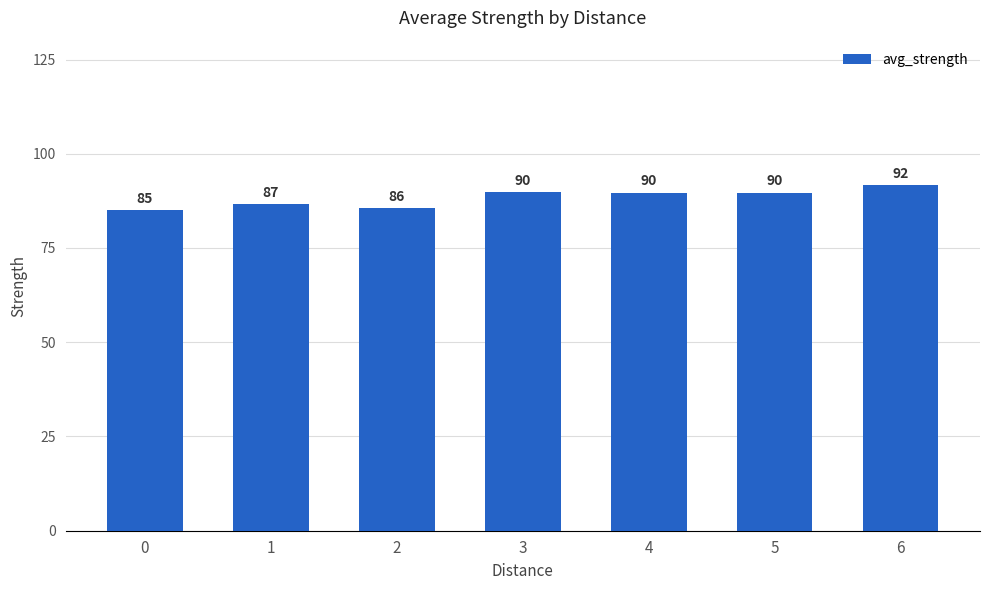

What is the value of the 2nd bar from the left?

86.6